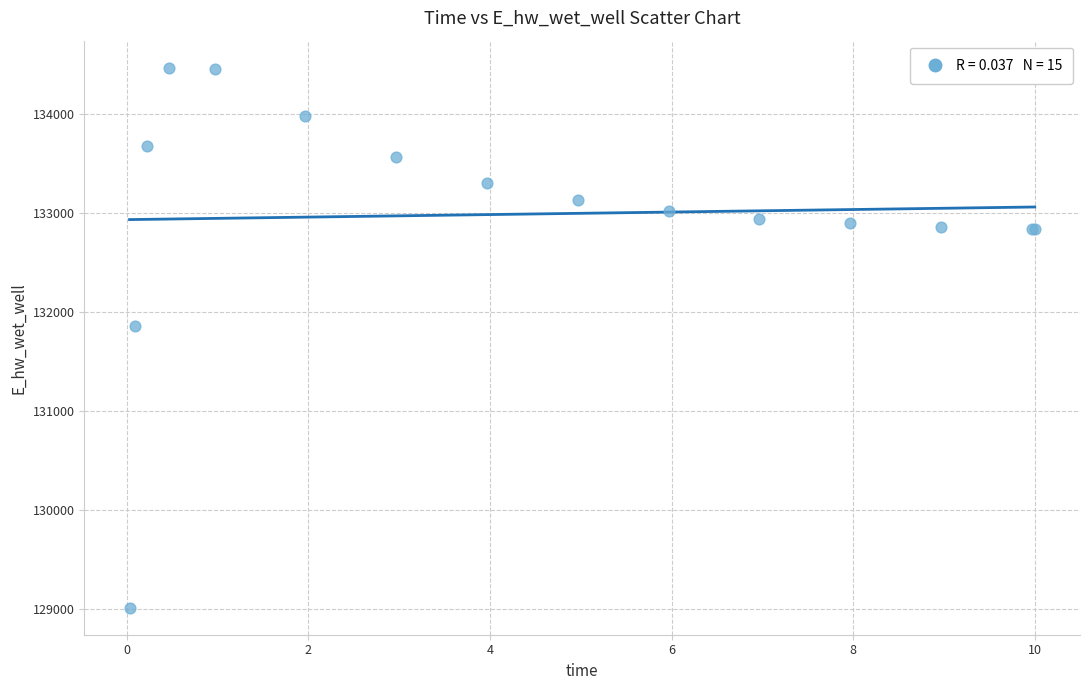

What Y value in the scatter plot is closest to 131737?

131855.6